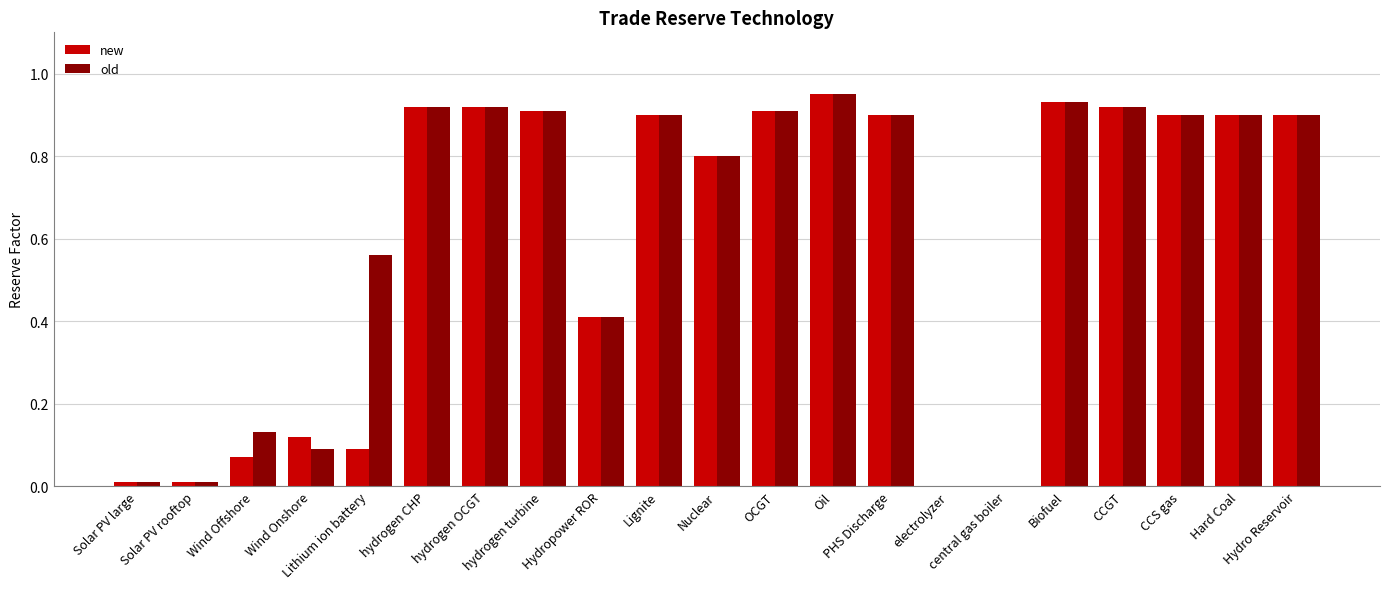

What position from the right is hydrogen OCGT?

15